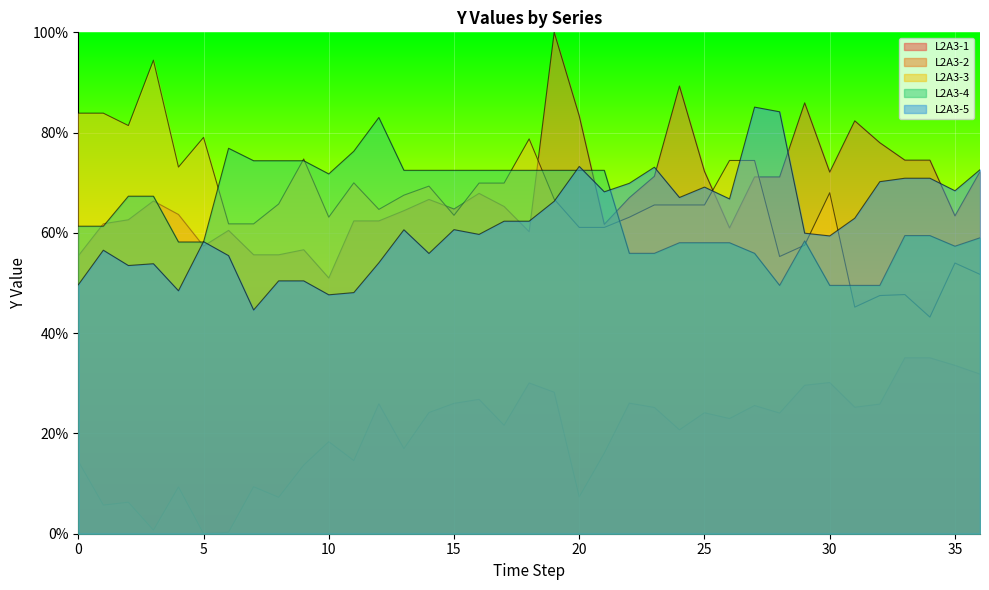

Where is the first local maximum for L2A3-3?

3